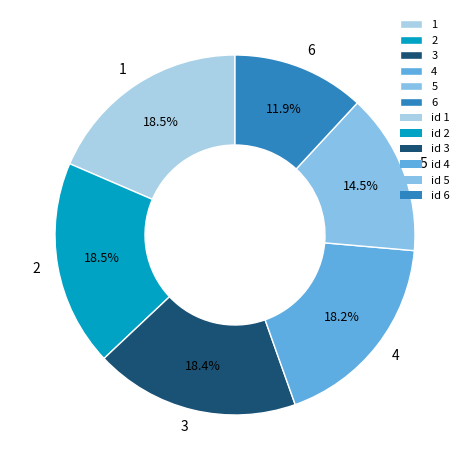

To the nearest percent, what portion does 6 represent?

12%